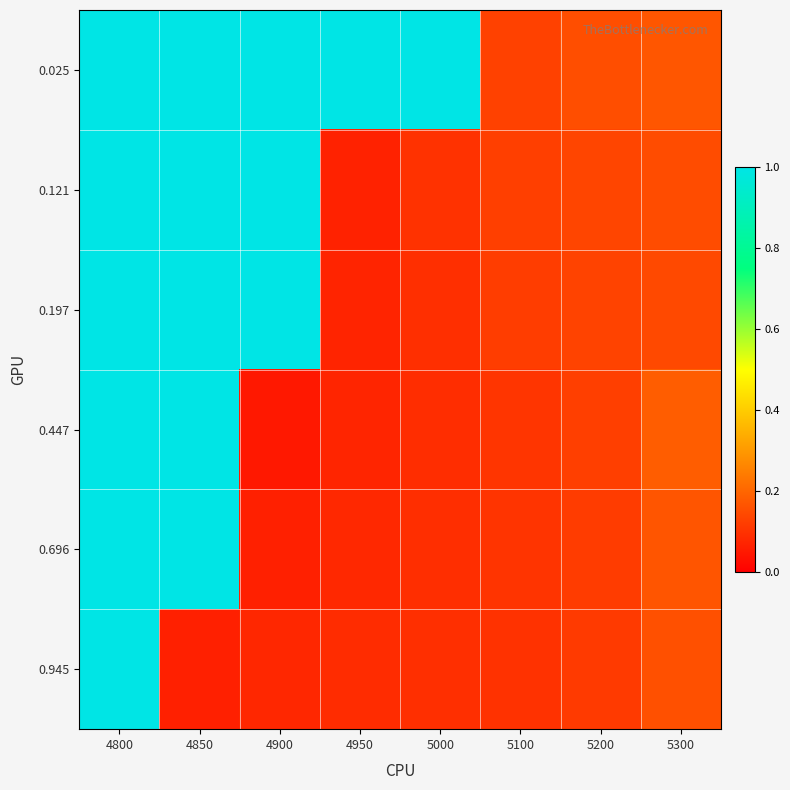

Reading left to right, extract all data points from this chart.

0.025: 4800=1.0	4850=1.0	4900=1.0	4950=1.0	5000=1.0	5100=0.1	5200=0.2	5300=0.2
0.121: 4800=1.0	4850=1.0	4900=1.0	4950=0.1	5000=0.1	5100=0.1	5200=0.1	5300=0.2
0.197: 4800=1.0	4850=1.0	4900=1.0	4950=0.1	5000=0.1	5100=0.1	5200=0.1	5300=0.1
0.447: 4800=1.0	4850=1.0	4900=0.0	4950=0.1	5000=0.1	5100=0.1	5200=0.1	5300=0.2
0.696: 4800=1.0	4850=1.0	4900=0.1	4950=0.1	5000=0.1	5100=0.1	5200=0.1	5300=0.2
0.945: 4800=1.0	4850=0.1	4900=0.1	4950=0.1	5000=0.1	5100=0.1	5200=0.1	5300=0.2